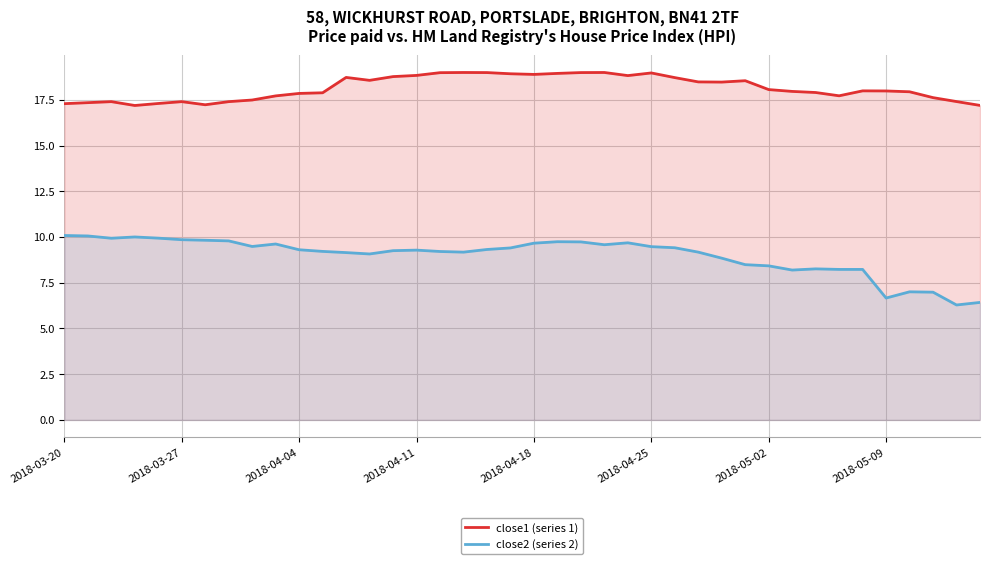

List the series in order of their overall mean, highest first.

close1 (series 1), close2 (series 2)